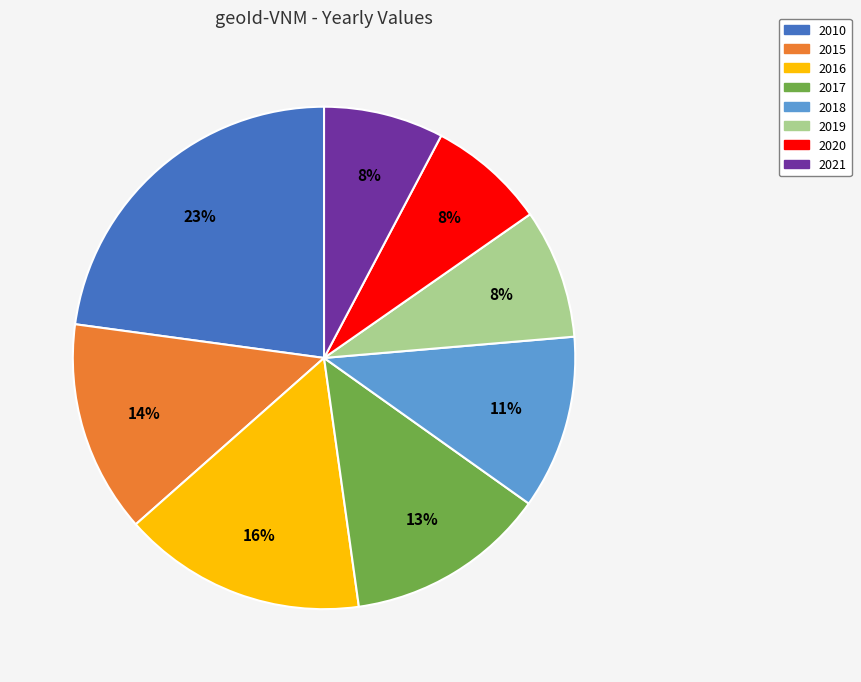

What is the ratio of the value at 2020 to the value at 2010?

0.3